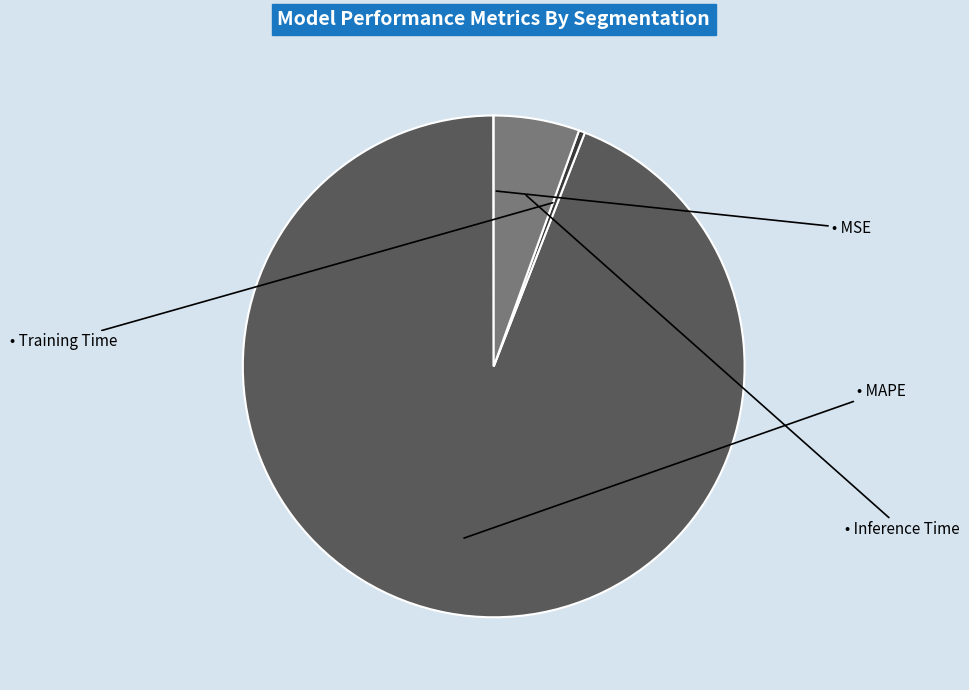

Does any single category account for the majority?

Yes